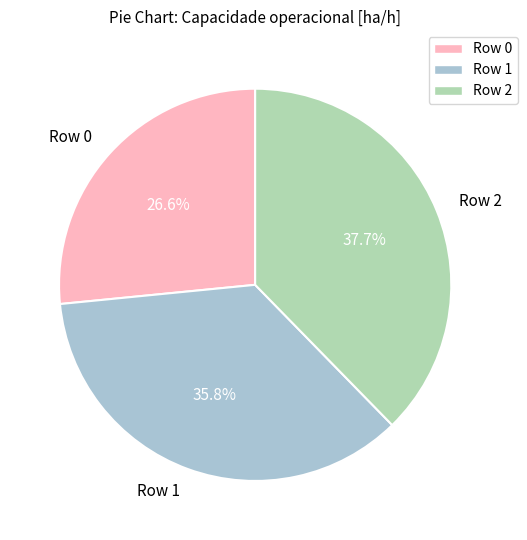

To the nearest percent, what is the difference between the Row 1 and Row 0 slice percentages?

9%